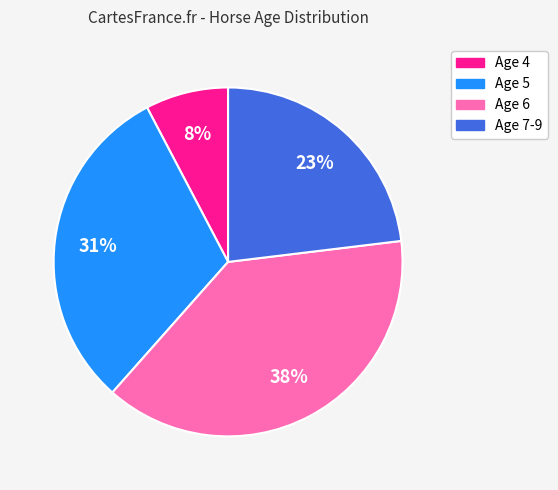

To the nearest percent, what is the average slice percentage?

25%